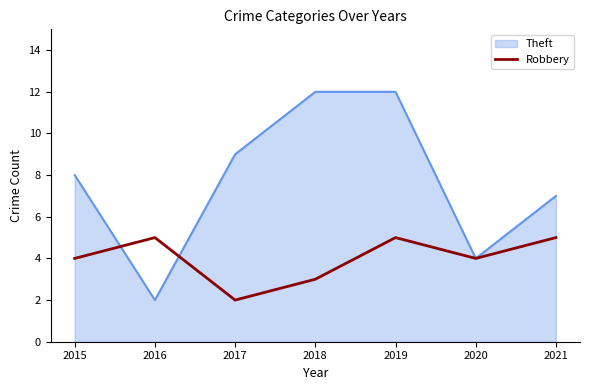

True or false: Theft has a value of 13 at 2015.

False